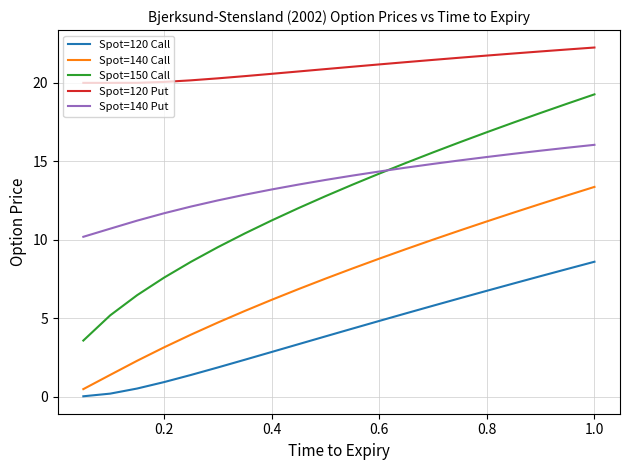

How many values in the Spot=140 Call series are below 8?

10